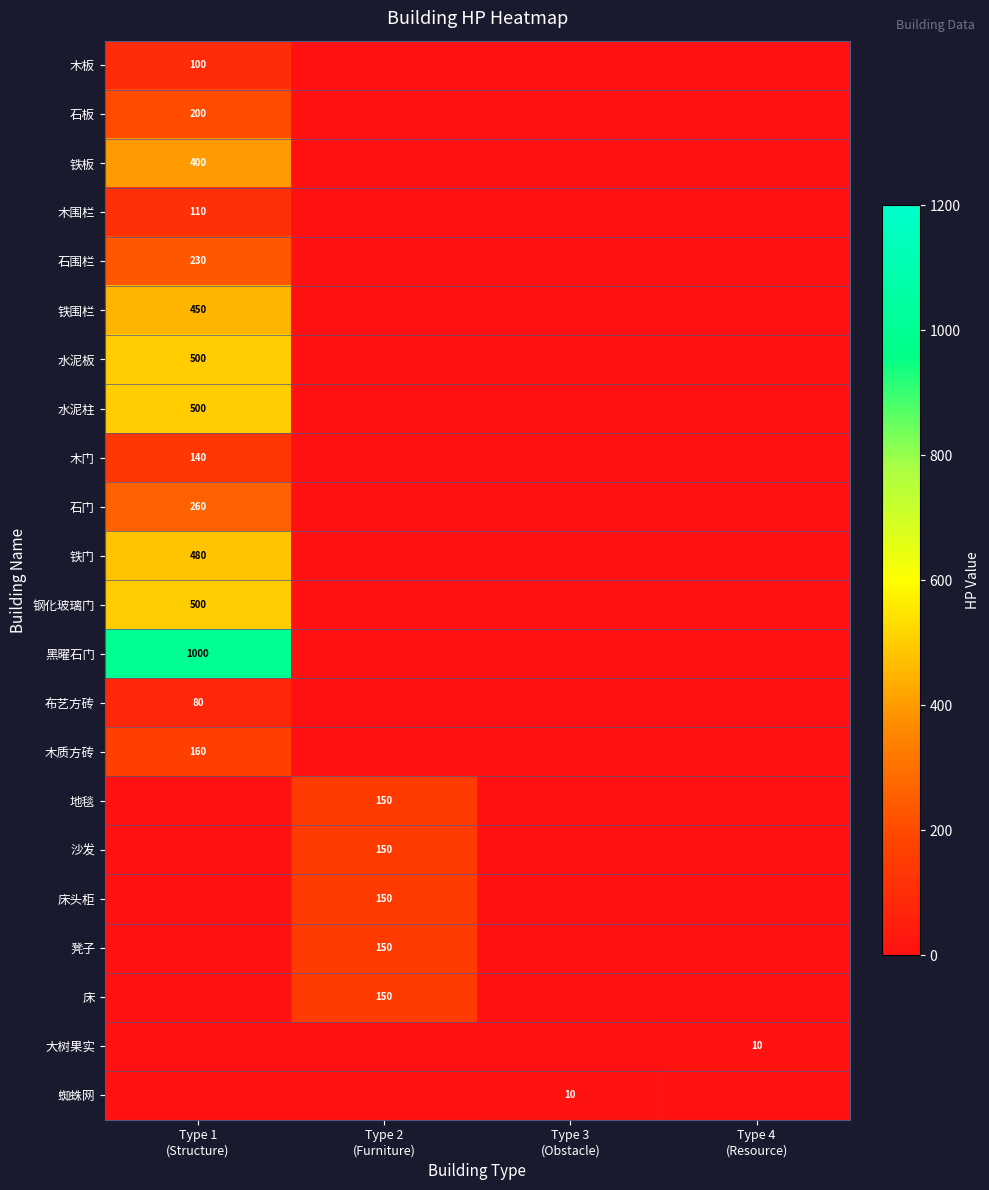

What is the difference between the maximum and minimum values in the 石门 series?

260